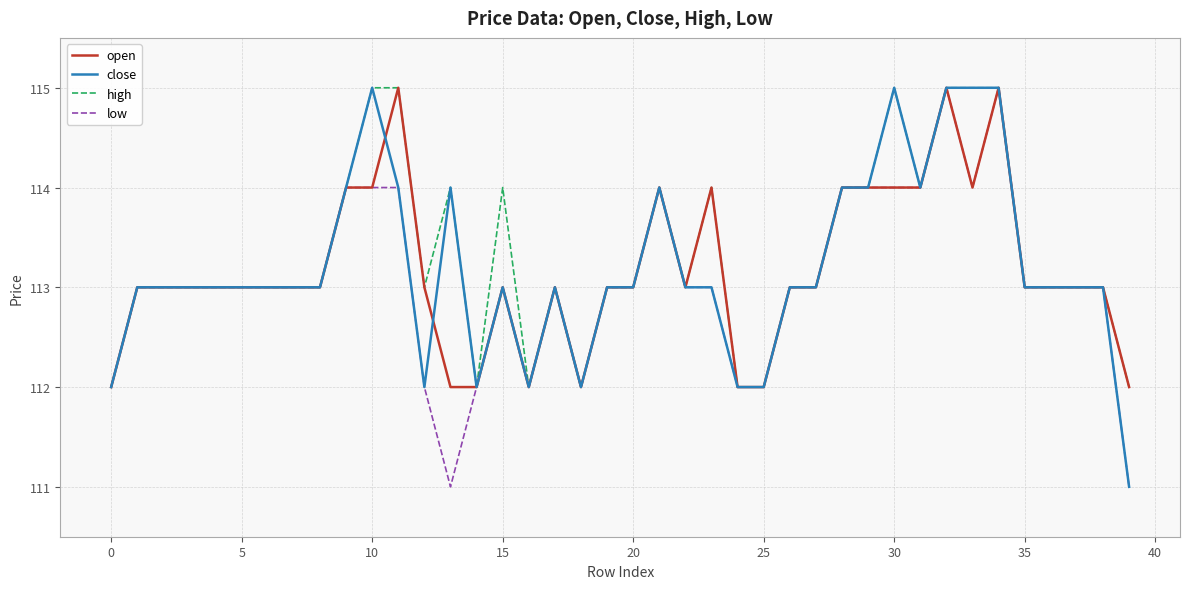

What is the lowest value of the low series?

111